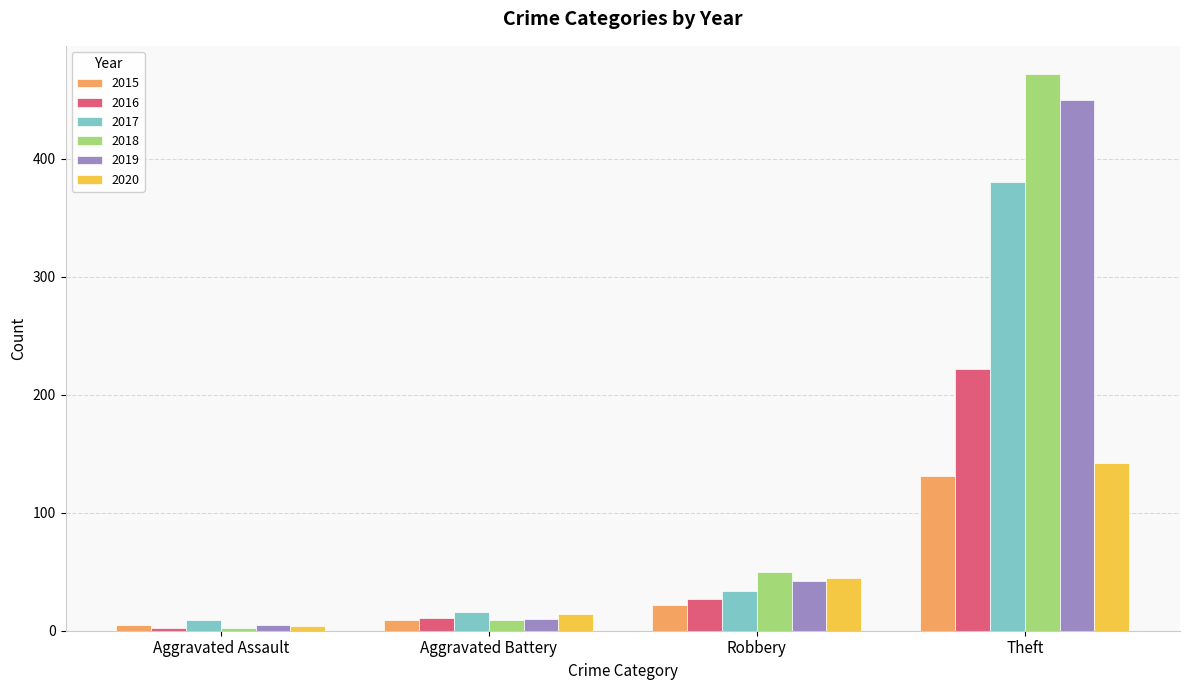

What is the value of the 2018 bar at the 4th from the left?

472